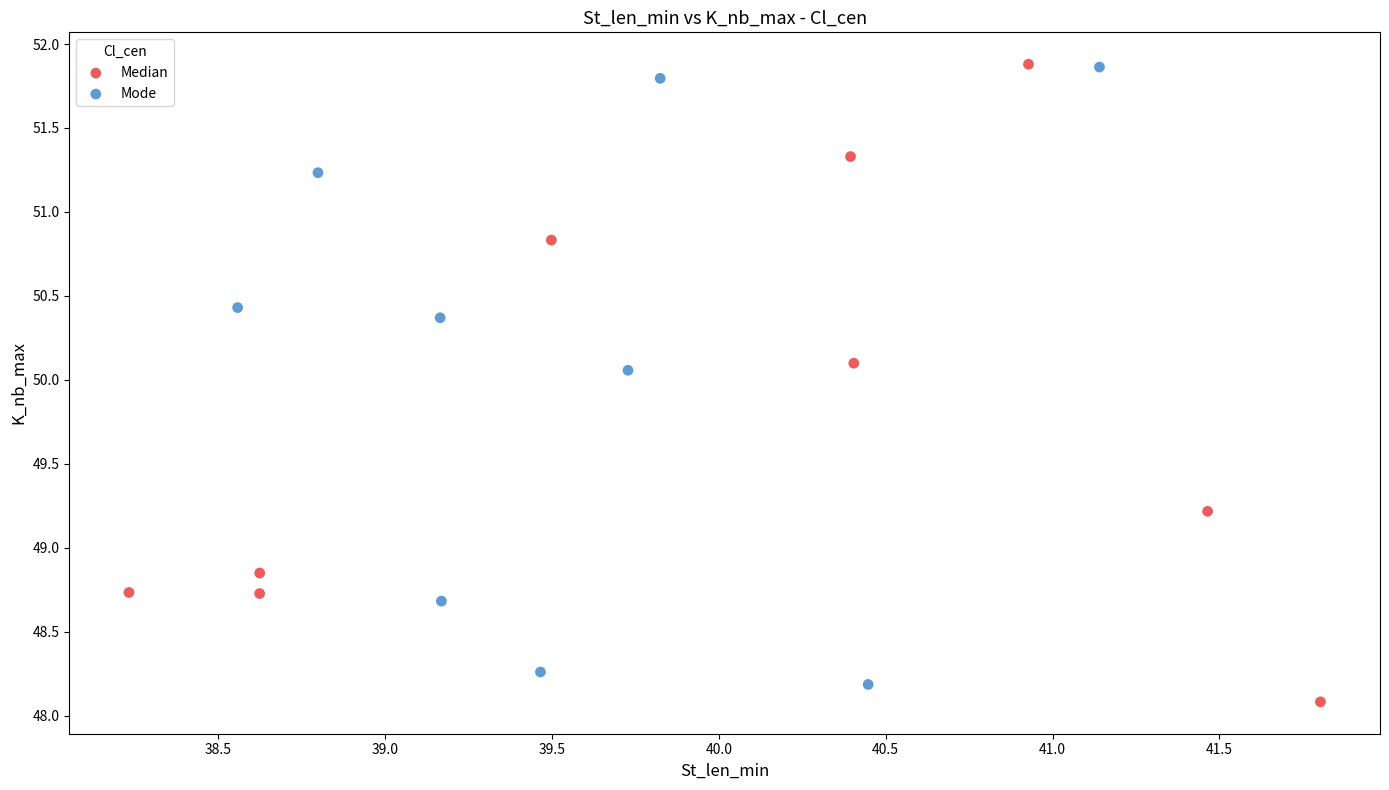

What are all the series names shown in the legend?

Median, Mode